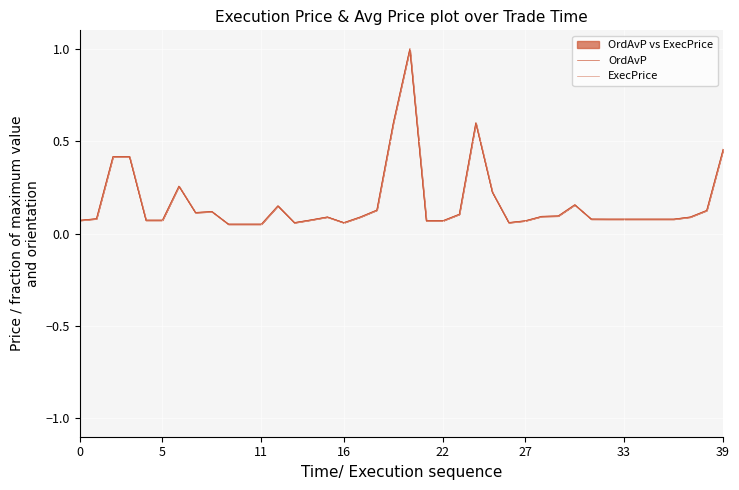

Where is OrdAvP nearest to the value 0?

9